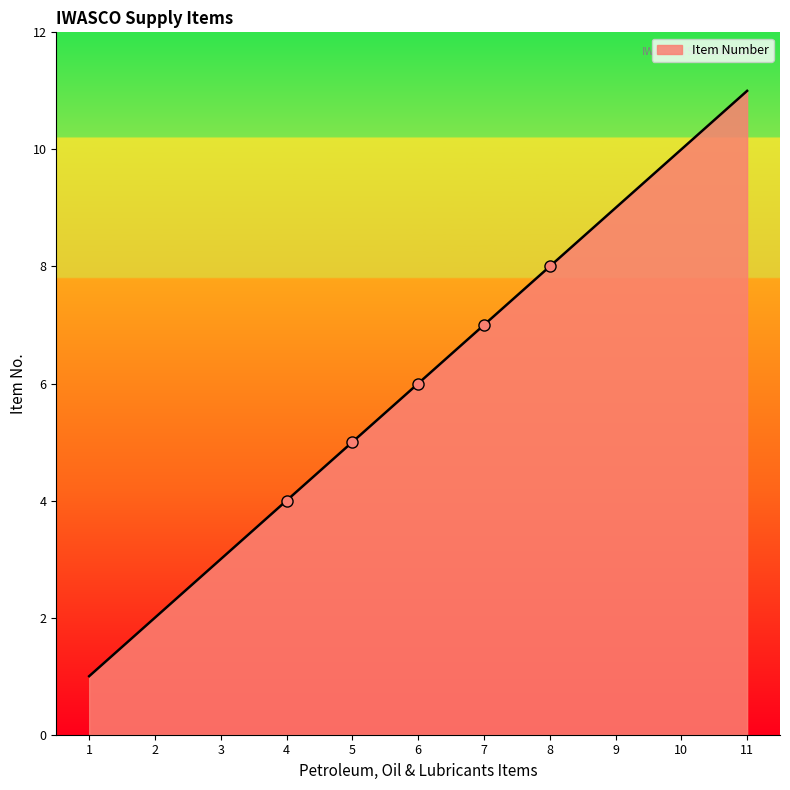

What is the ratio of the value at 5 to the value at 3?

1.7